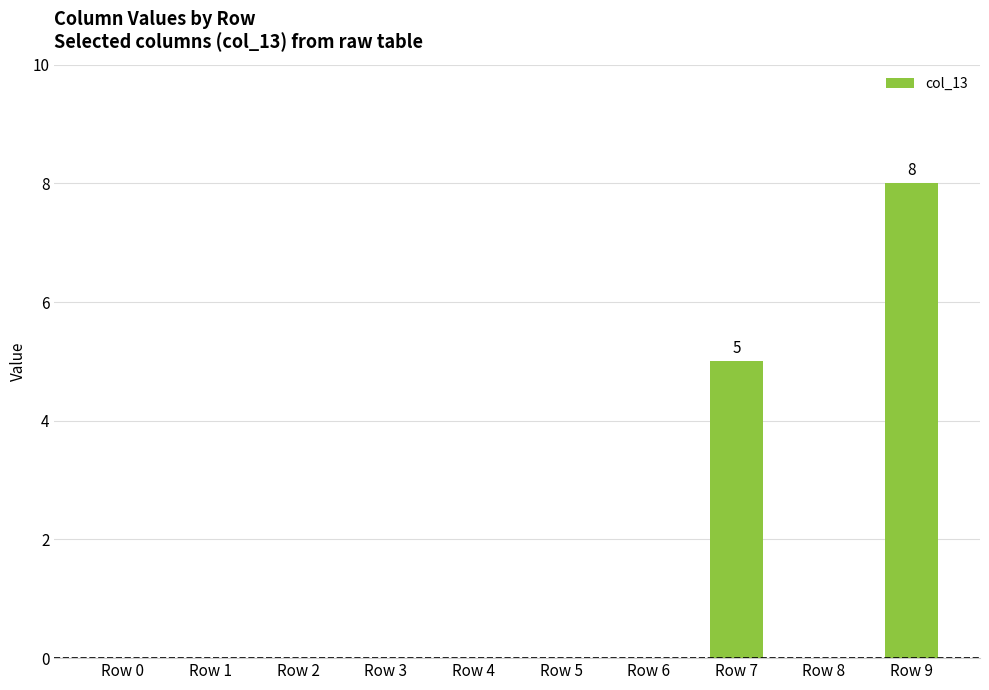

How many data points does each series have?

10